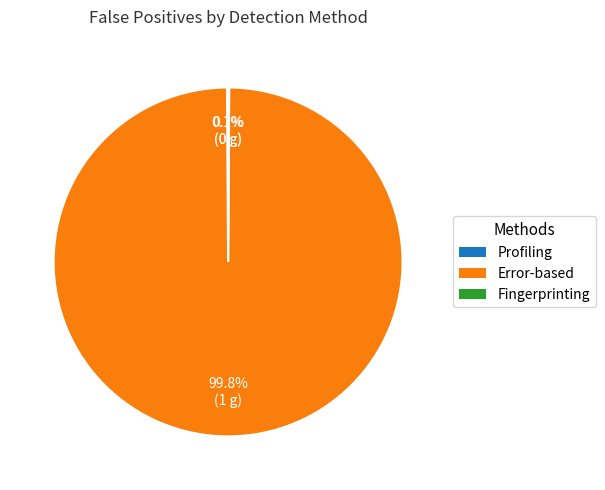

Which slice is the largest?

Error-based